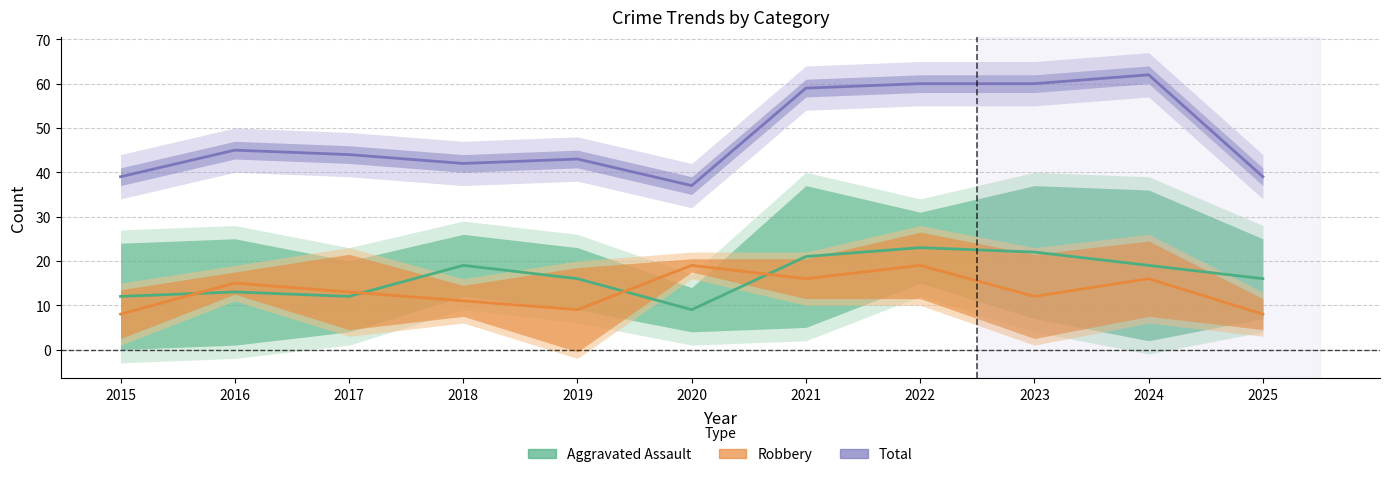

What is the maximum value shown in the chart?

62